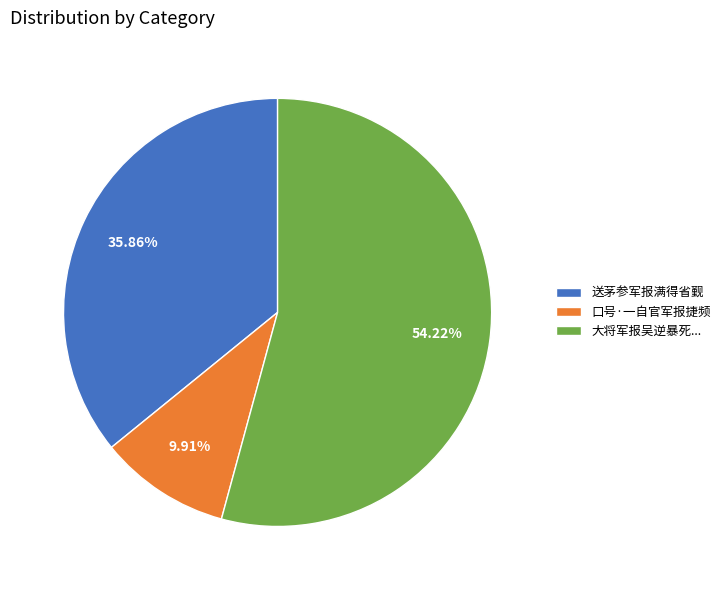

Is 送茅参军报满得省觐 the majority of the pie?

No